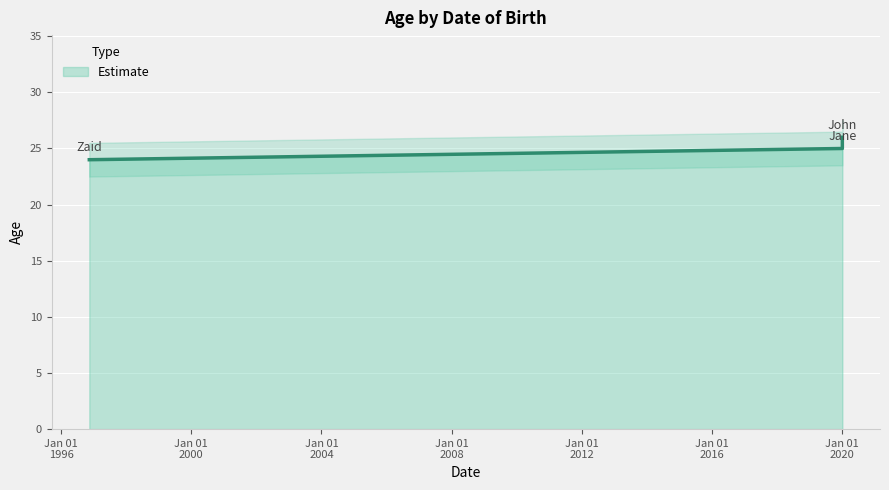

Between Jan 01 2020 and Jan 01 2020, which is larger?

Jan 01 2020